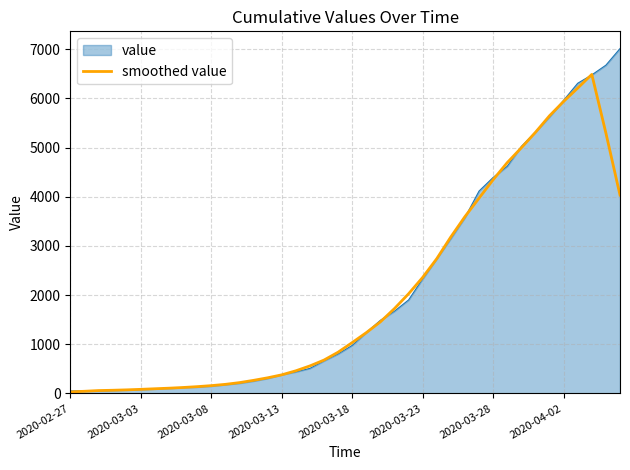

What is the maximum value shown in the chart?

7013.0